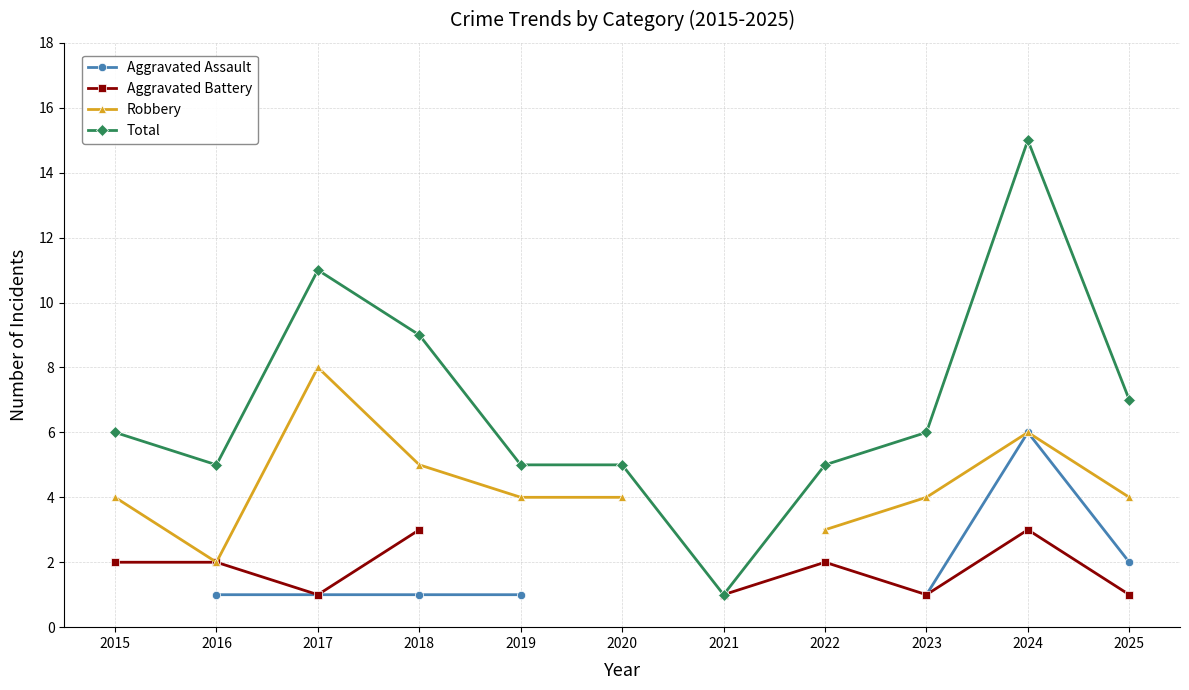

Is the value of Aggravated Battery at 2015 greater than the value of Total at 2025?

No